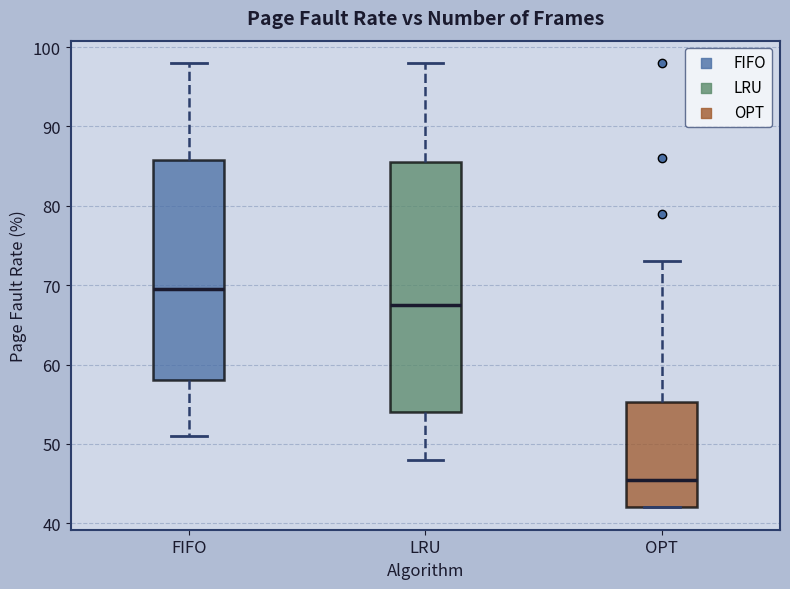

Comparing the boxes themselves (not the whiskers), which one is the tallest?

LRU